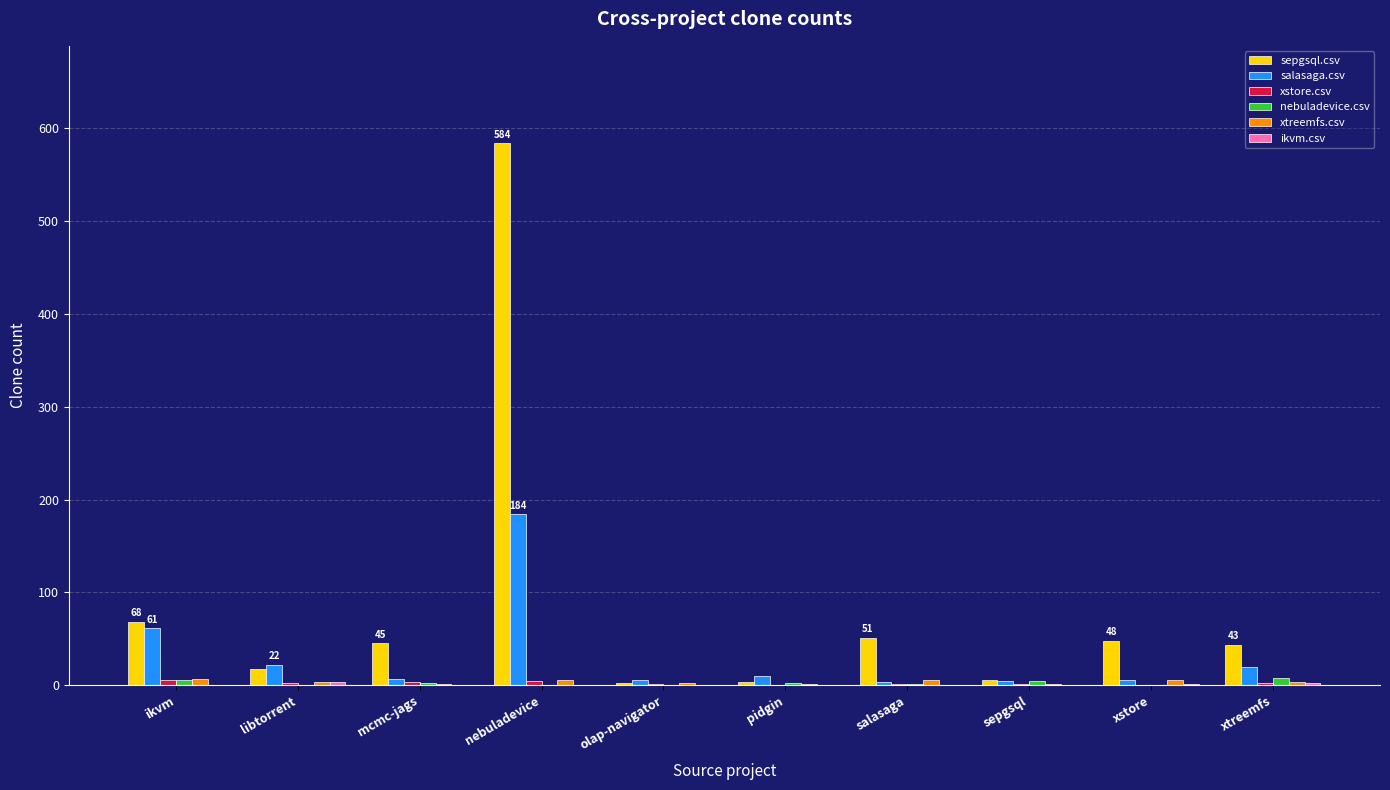

Where is sepgsql.csv nearest to the value 293?

ikvm